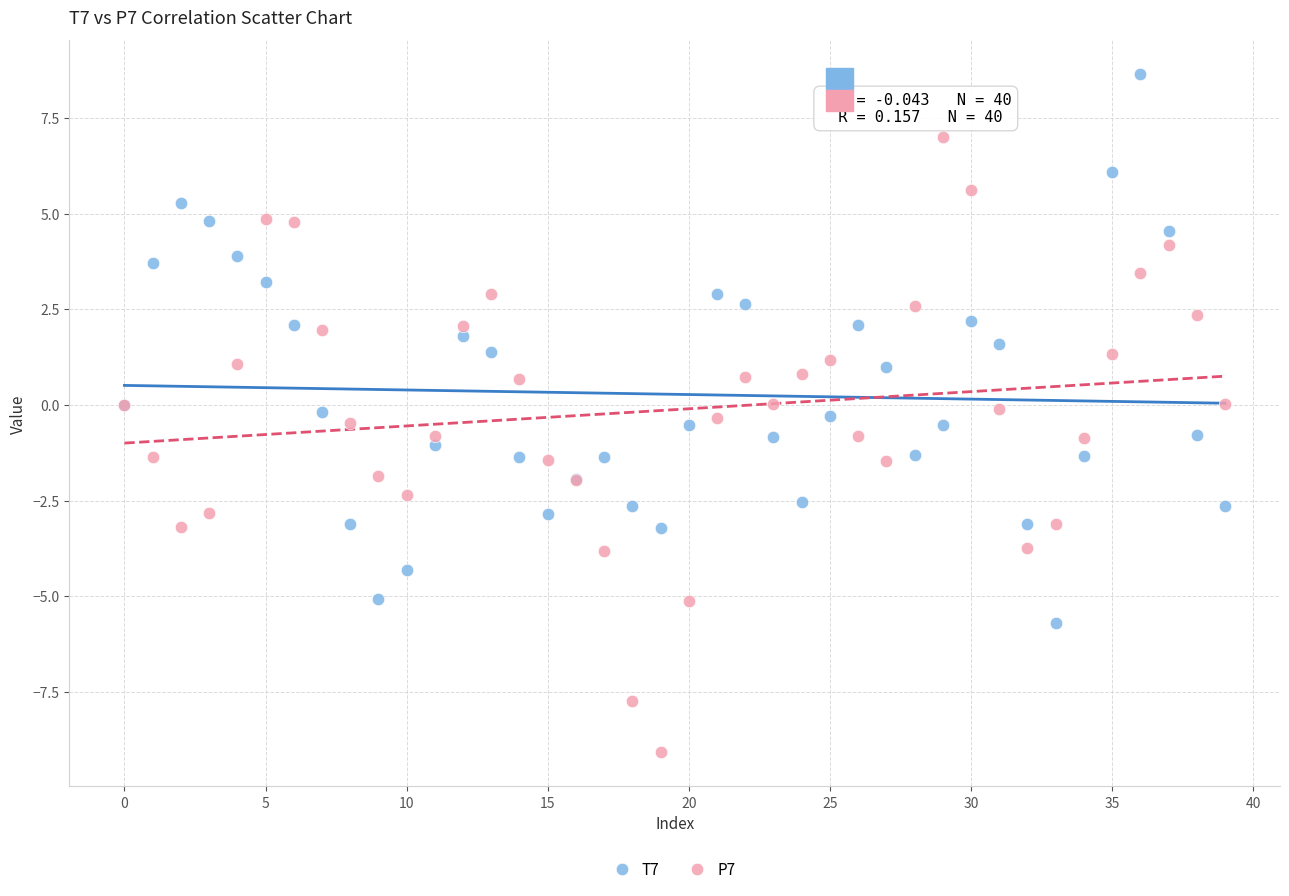

Which series has the widest spread of Y values?

P7